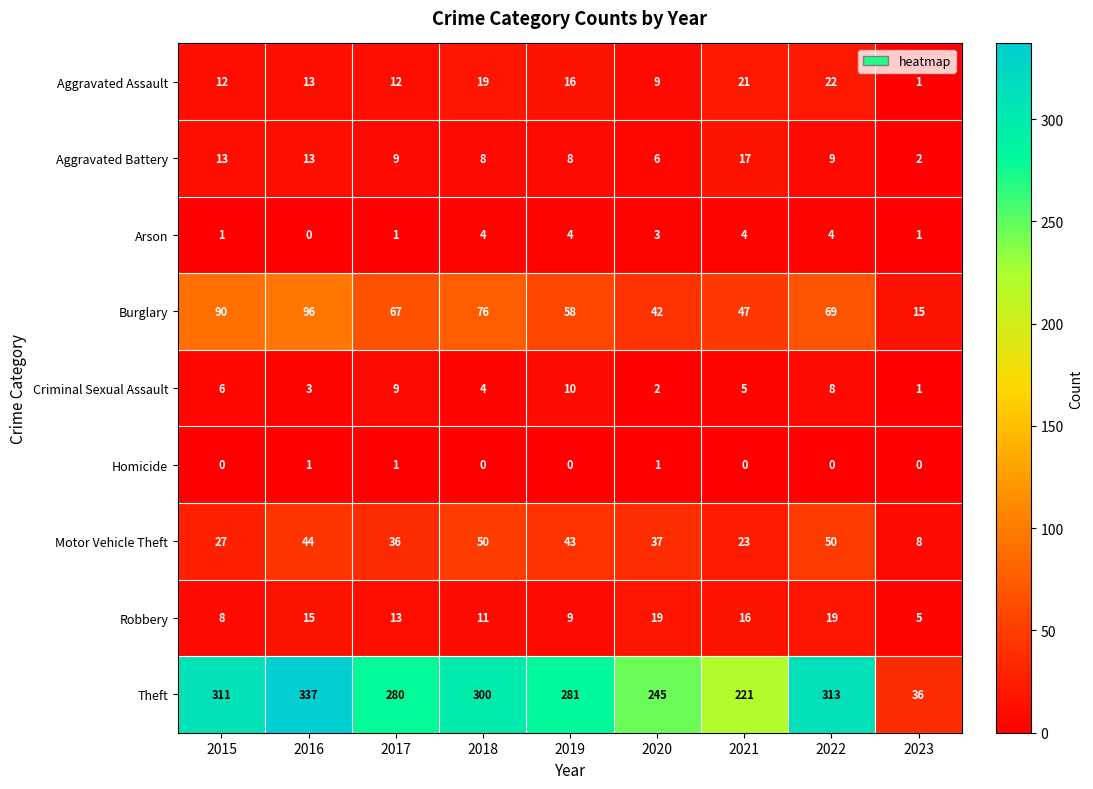

Rank the series by their maximum value, from lowest to highest.

Homicide, Arson, Criminal Sexual Assault, Aggravated Battery, Robbery, Aggravated Assault, Motor Vehicle Theft, Burglary, Theft